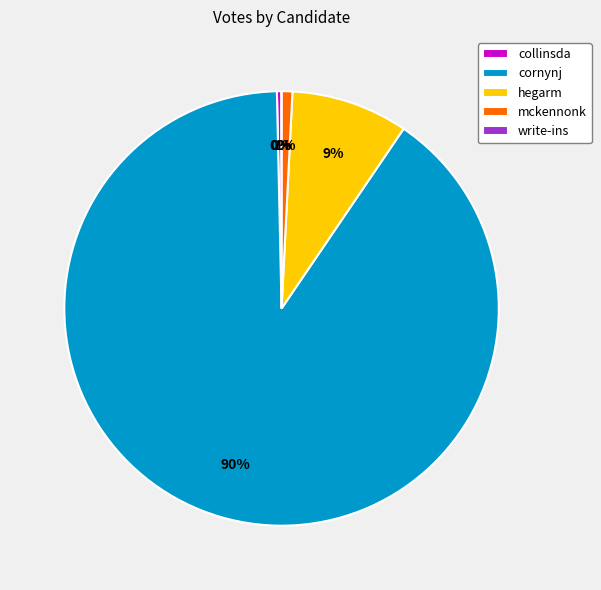

Do collinsda and hegarm together represent more than half of the pie?

No